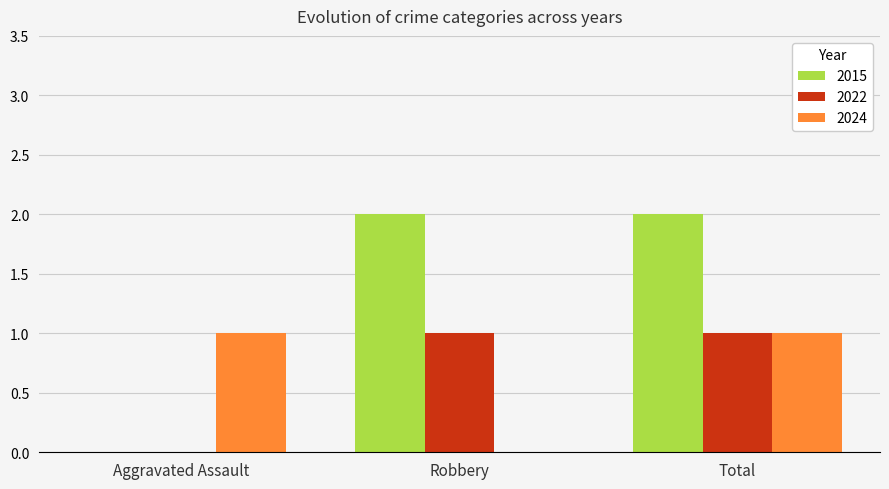

Which series changed the most between Robbery and Total?

2024